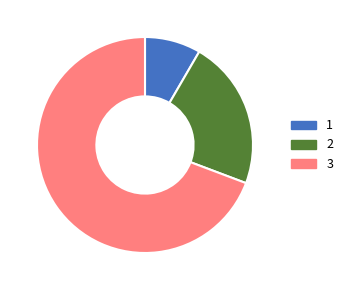

How many segments does this pie chart have?

3